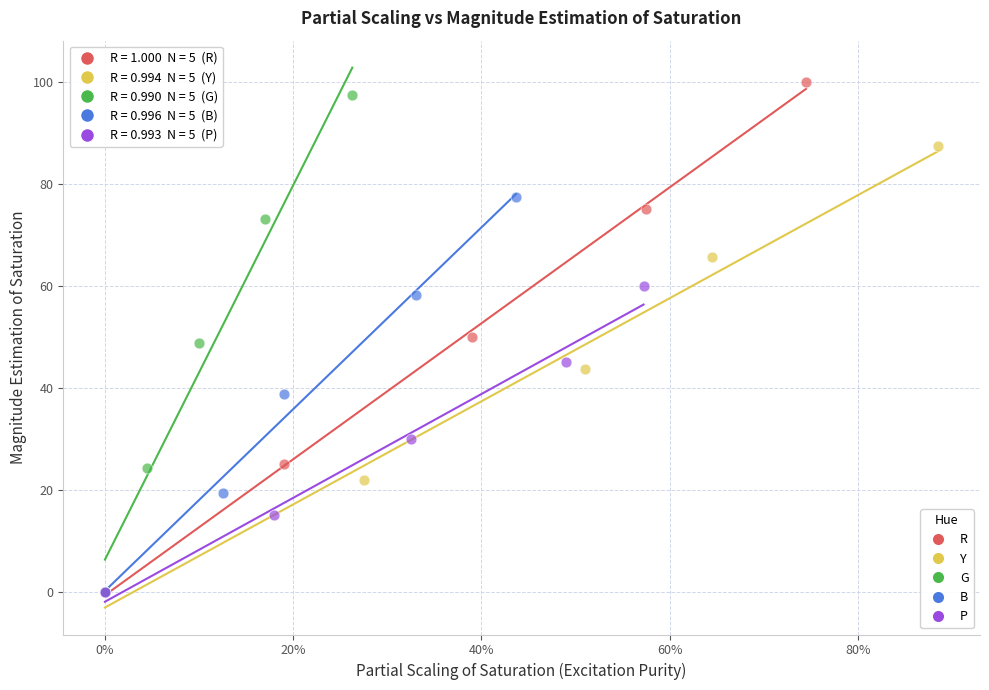

Which series reaches the maximum Y coordinate?

R